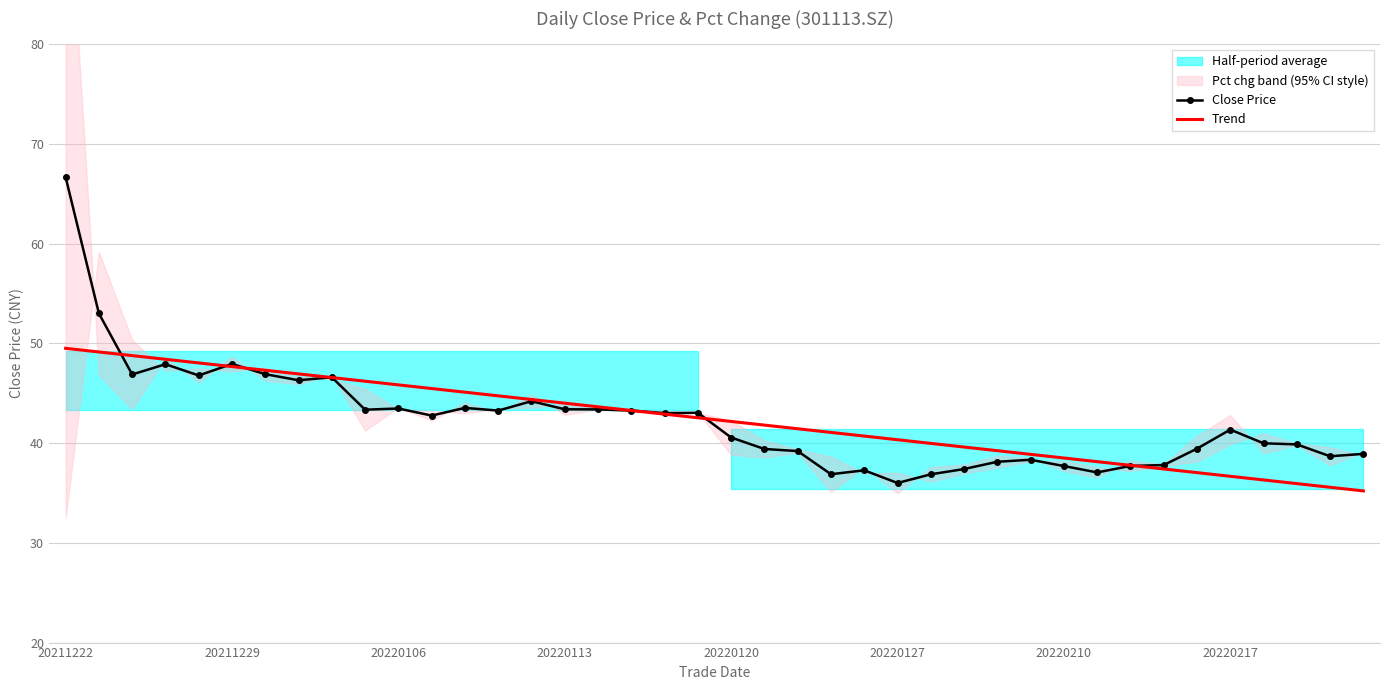

What is the minimum value for Trend?

35.2